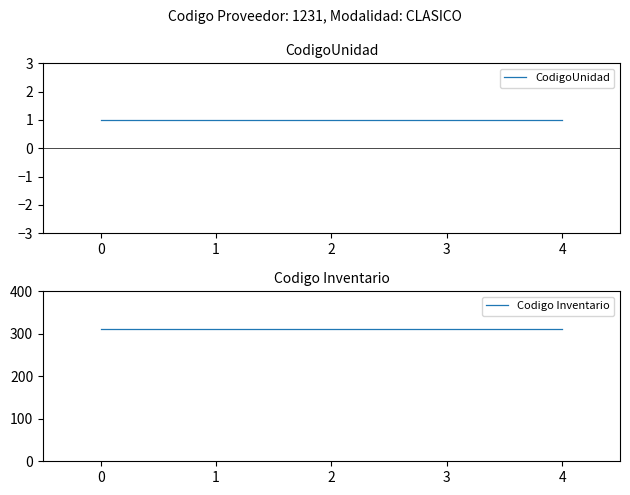

What is the difference between the highest and lowest values at 1?

311